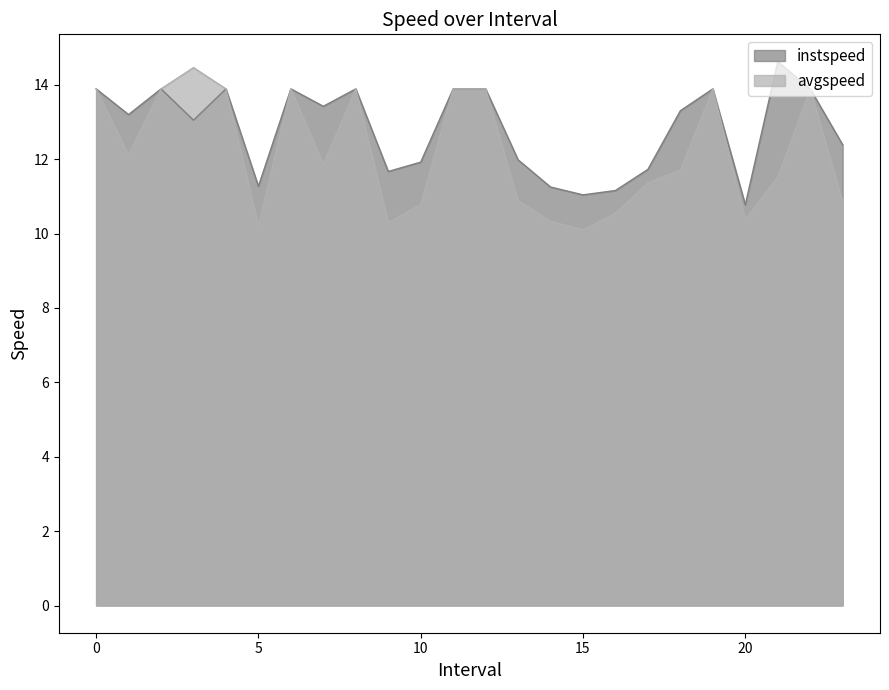

Which series has the largest total across all categories?

instspeed